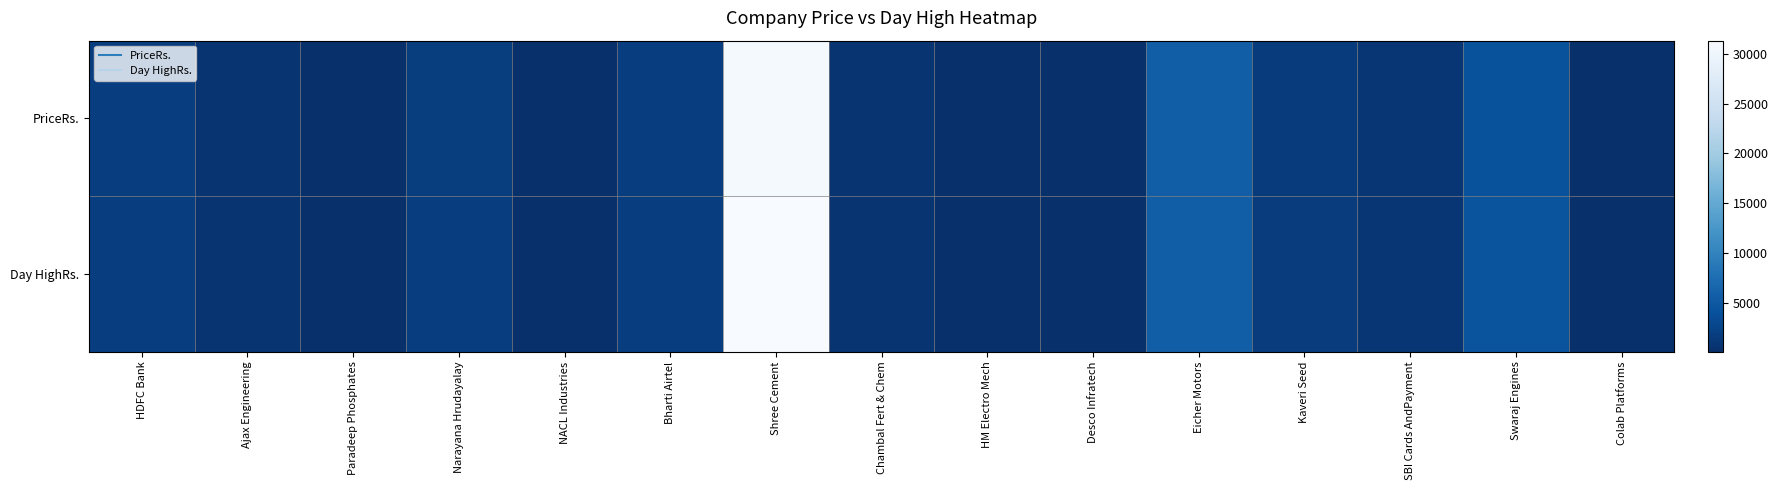

What is the spread (max minus min) of values at Shree Cement?

484.0